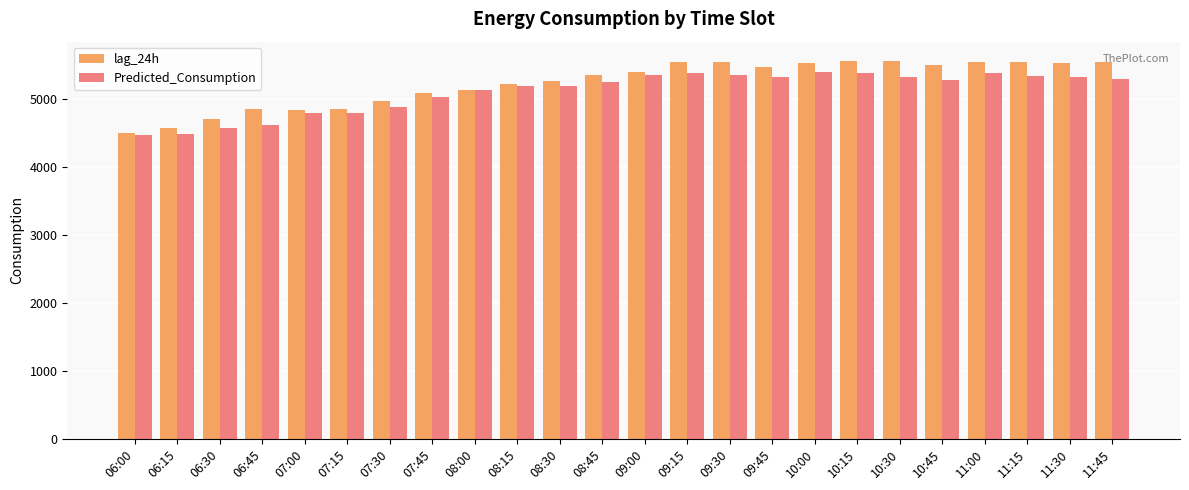

What is the difference between the Predicted_Consumption values at 11:30 and 06:15?

827.1